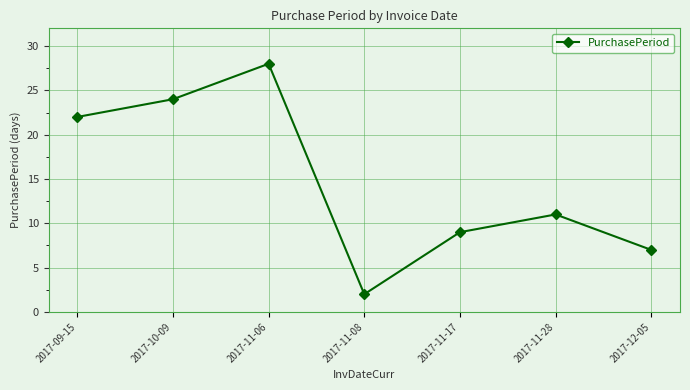

Read the value at 2017-11-08.

2